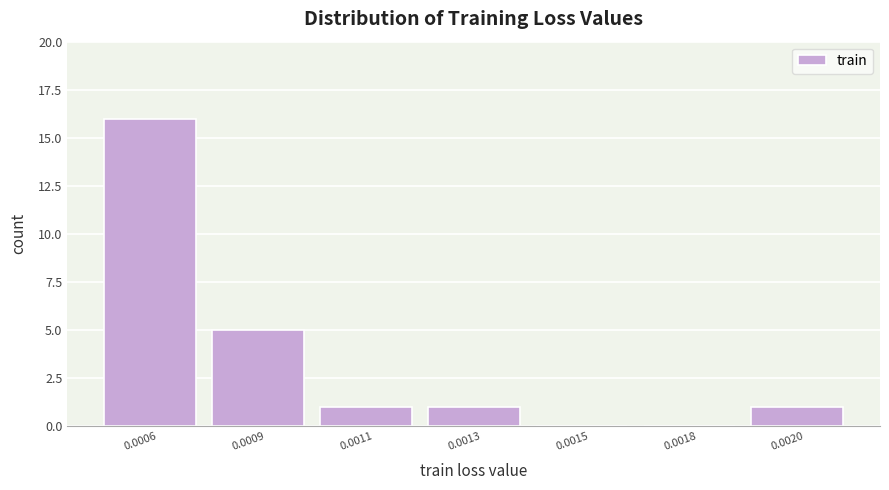

Reading left to right, what are all the values shown in this chart?

0.0006=16	0.0009=5	0.0011=1	0.0013=1	0.0015=0	0.0018=0	0.0020=1